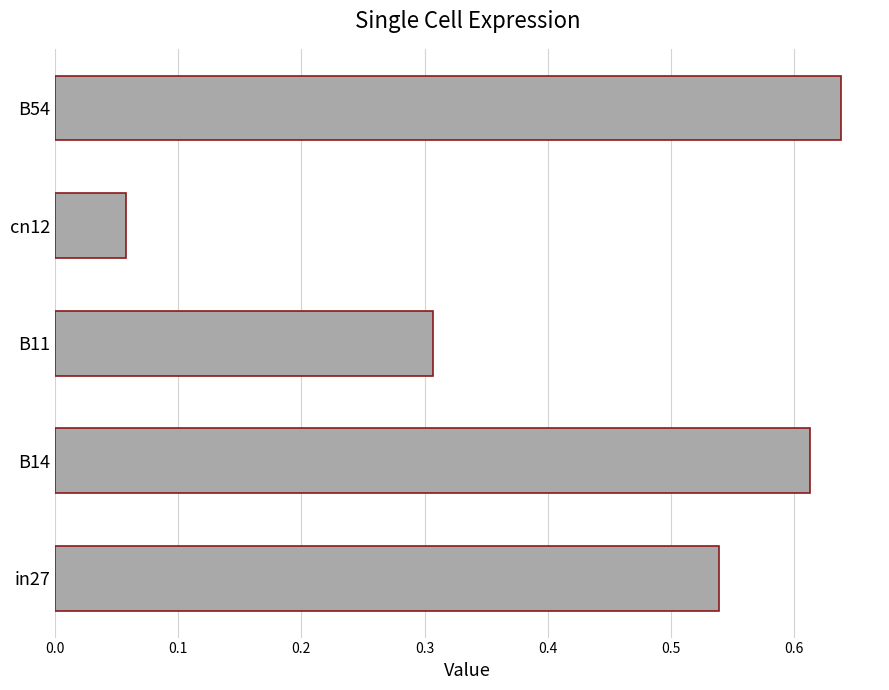

How many categories are shown in the chart?

5